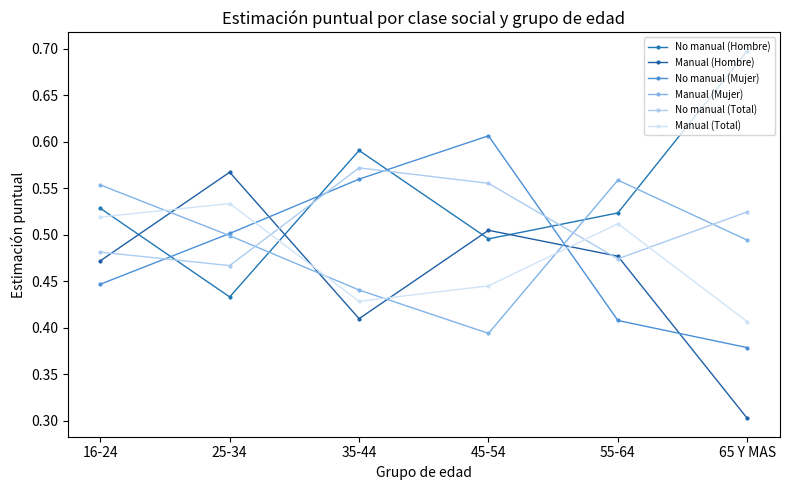

Reading left to right, list all the values displayed in this chart.

No manual (Hombre): 0.5	0.4	0.6	0.5	0.5	0.7
Manual (Hombre): 0.5	0.6	0.4	0.5	0.5	0.3
No manual (Mujer): 0.4	0.5	0.6	0.6	0.4	0.4
Manual (Mujer): 0.6	0.5	0.4	0.4	0.6	0.5
No manual (Total): 0.5	0.5	0.6	0.6	0.5	0.5
Manual (Total): 0.5	0.5	0.4	0.4	0.5	0.4